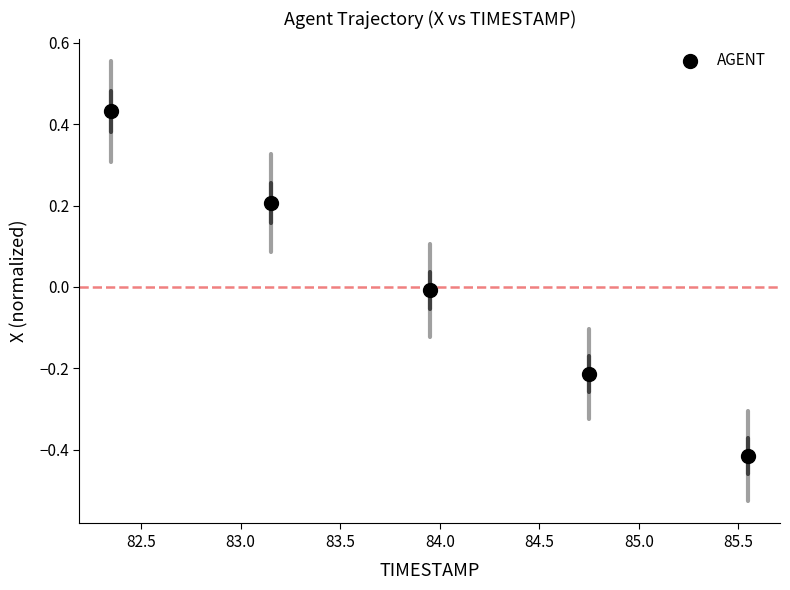

What is the range of X values (max minus min)?

3.2